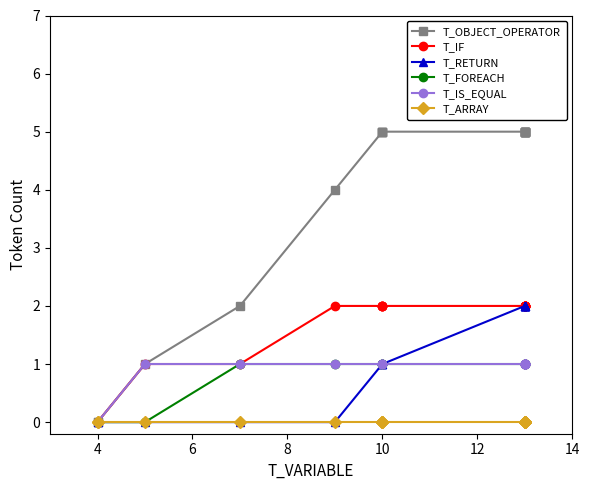

True or false: T_IS_EQUAL and T_RETURN intersect in this chart.

False